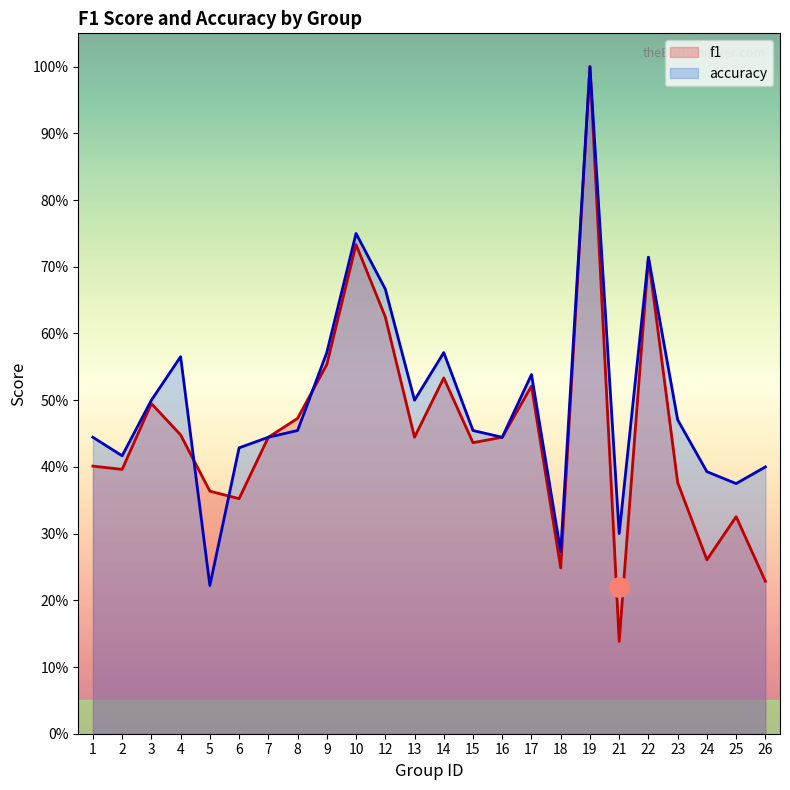

Reading right to left, what are all the values shown in this chart?

f1: 0.2	0.3	0.3	0.4	0.7	0.1	1.0	0.2	0.5	0.4	0.4	0.5	0.4	0.6	0.7	0.6	0.5	0.4	0.4	0.4	0.4	0.5	0.4	0.4
accuracy: 0.4	0.4	0.4	0.5	0.7	0.3	1.0	0.3	0.5	0.4	0.5	0.6	0.5	0.7	0.8	0.6	0.5	0.4	0.4	0.2	0.6	0.5	0.4	0.4